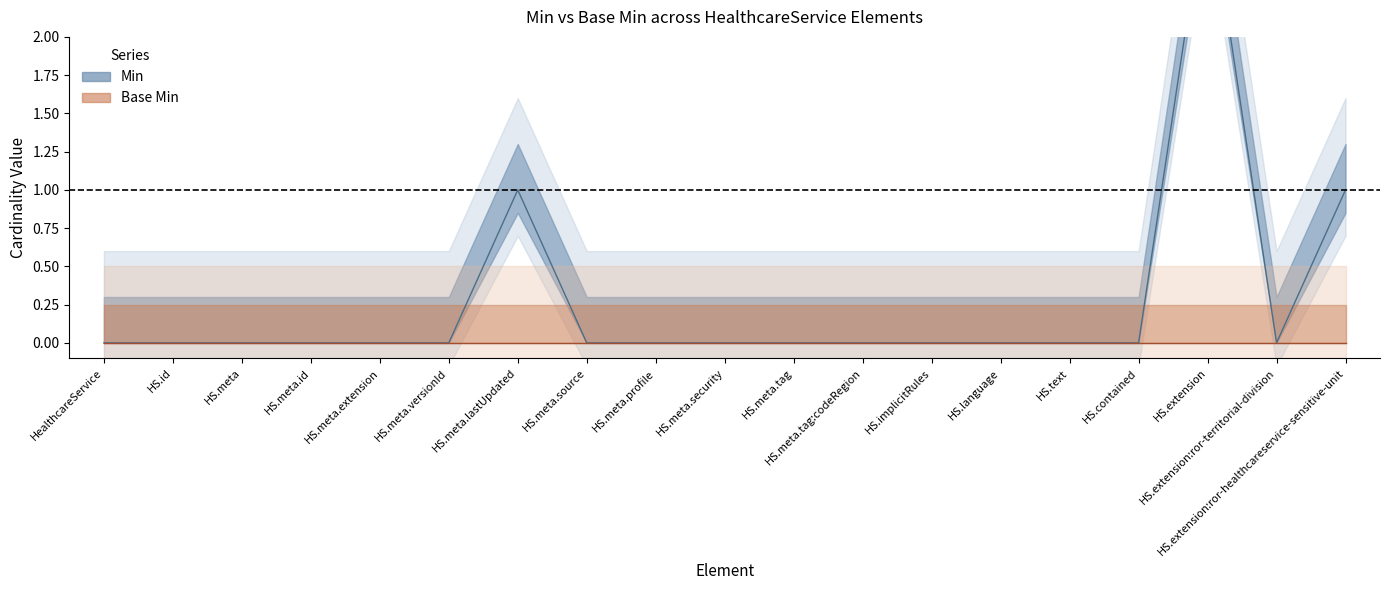

How many data points are above 0?

3